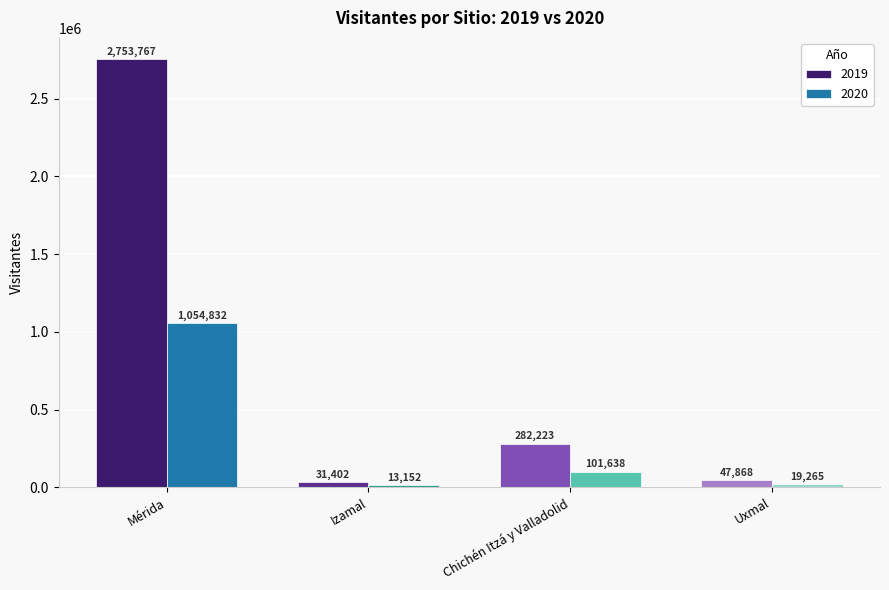

Reading right to left, what are all the values shown in this chart?

2019: 47868	282223	31402	2753767
2020: 19265	101638	13152	1054832